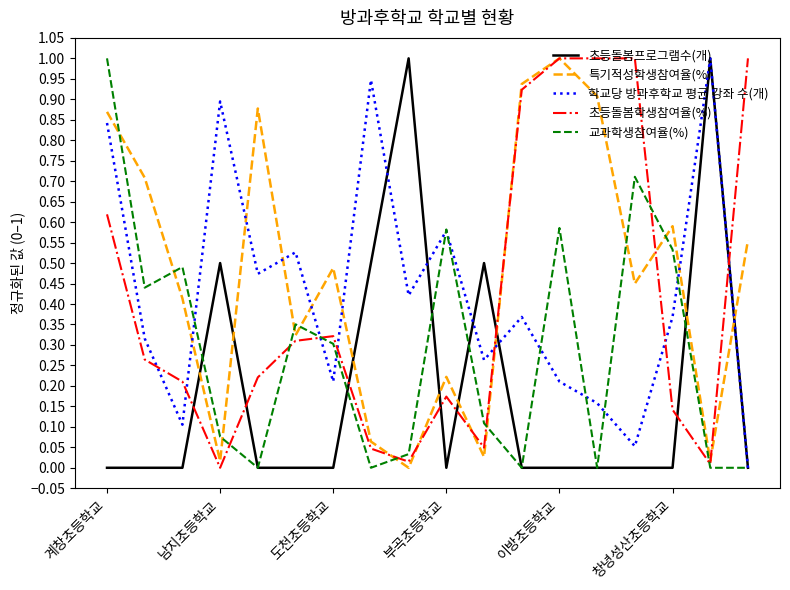

Which series ends up on top after the final intersection of 초등돌봄프로그램수(개) and 특기적성학생참여율(%)?

특기적성학생참여율(%)